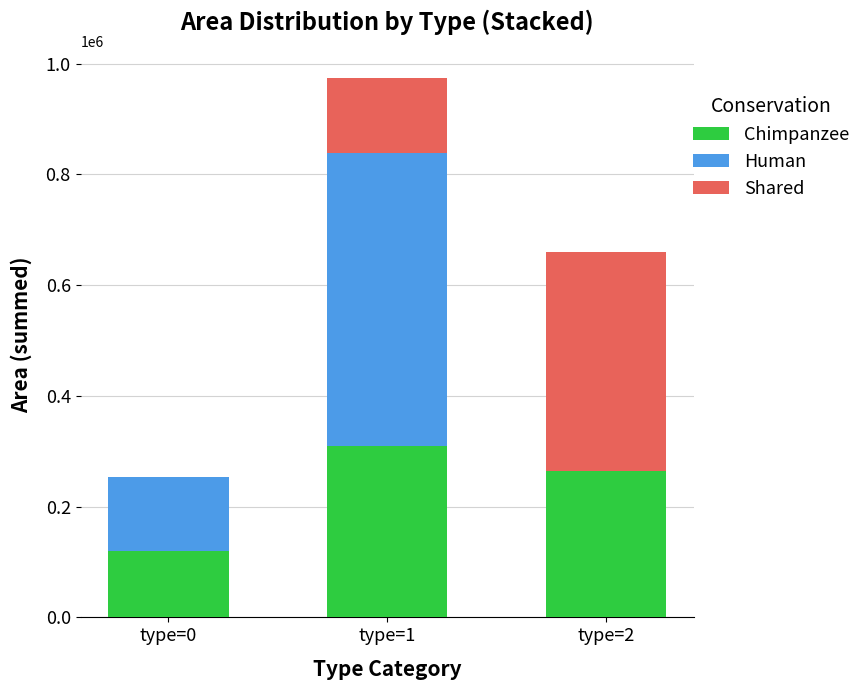

At which label is Chimpanzee closest to 215000?

type=2